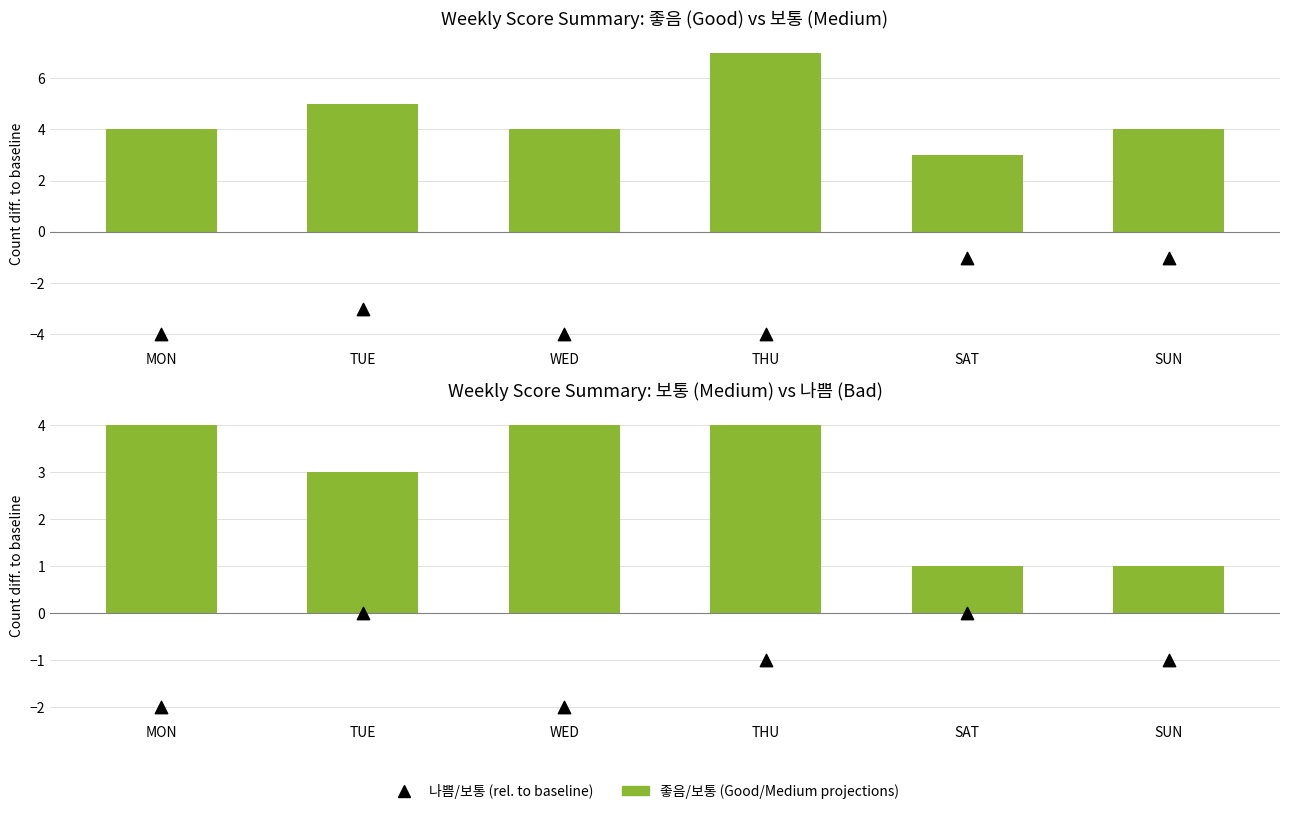

Is the value of 좋음 (Good) at WED greater than the value of 나쁨 (Bad) at SUN?

Yes